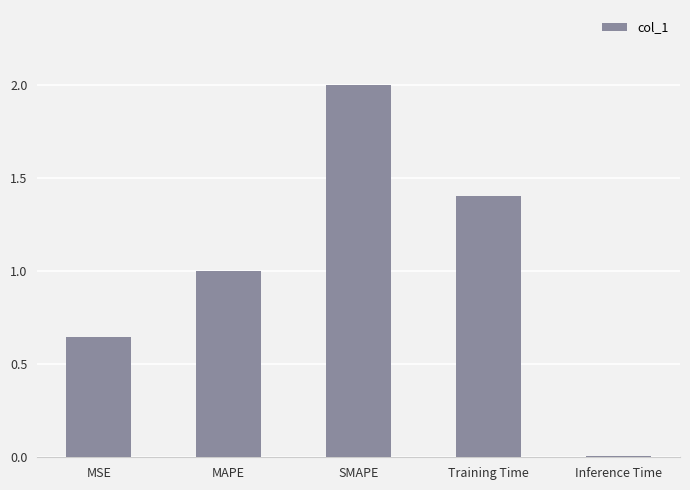

What is the label of the 4th bar from the right?

MAPE